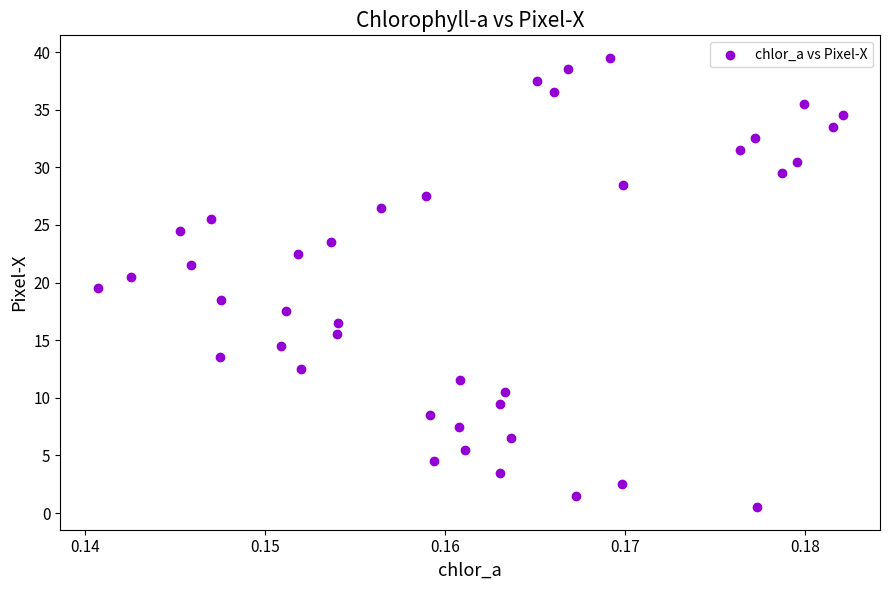

What is the range of Y values (max minus min)?

39.0